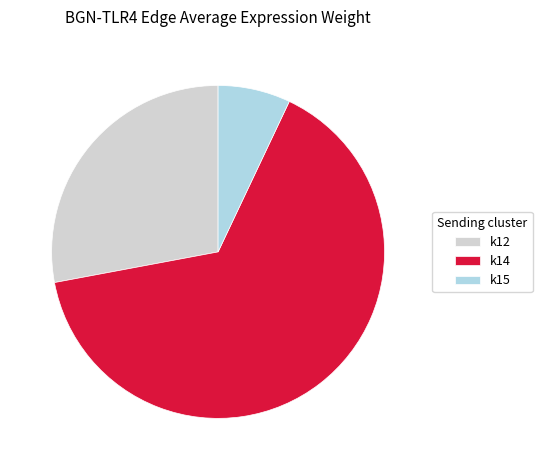

Rank the categories by value from lowest to highest.

k15, k12, k14